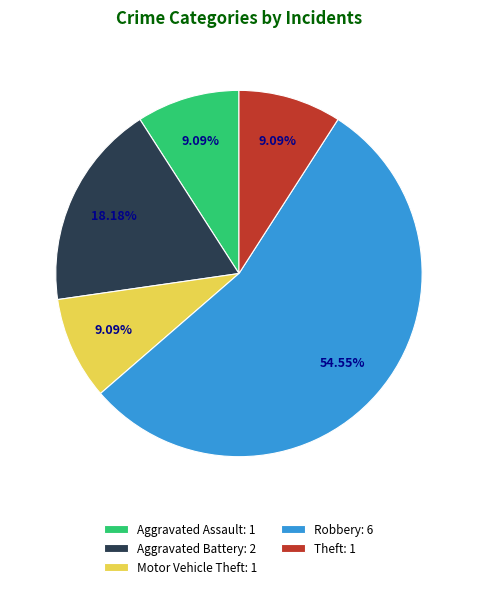

Approximately how many times larger is the value at Motor Vehicle Theft: 1 compared to Aggravated Battery: 2?

0.5